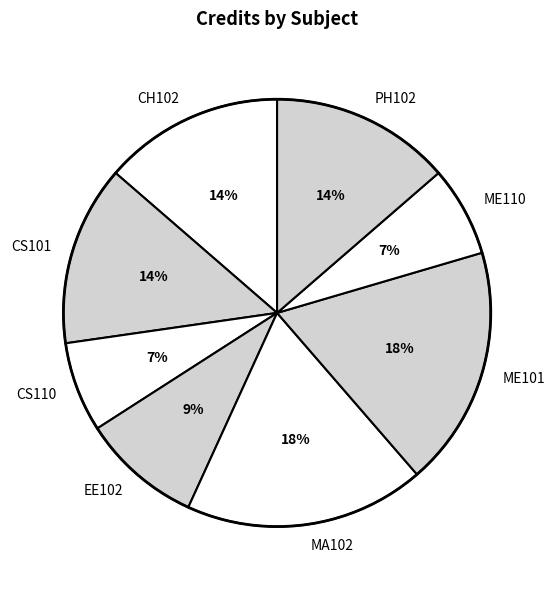

Is it true that ME101 is 18% of the pie?

True